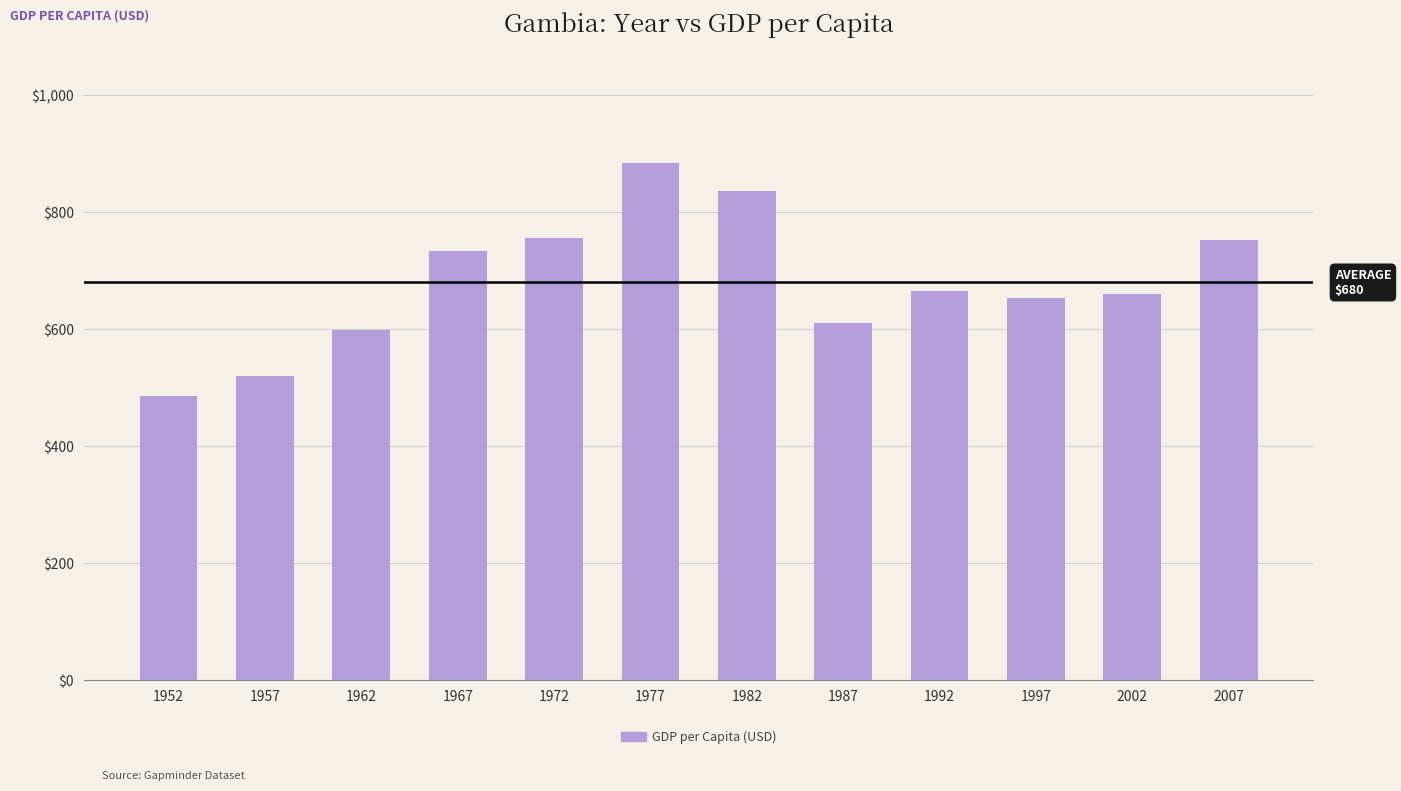

What is the difference between the values at 1967 and 1992?

69.2